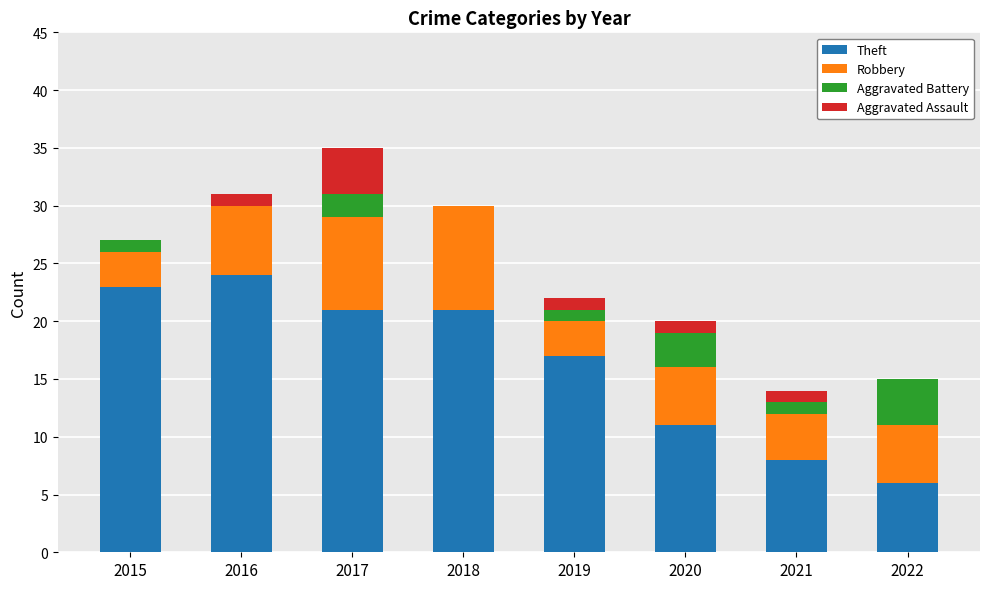

At which category is the sum across all series the highest?

2017